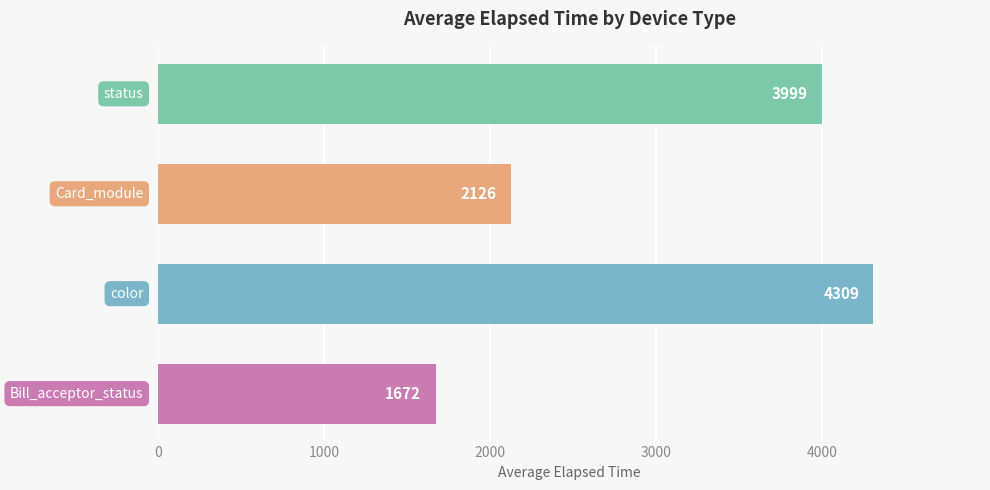

What is the sum of all values?

12106